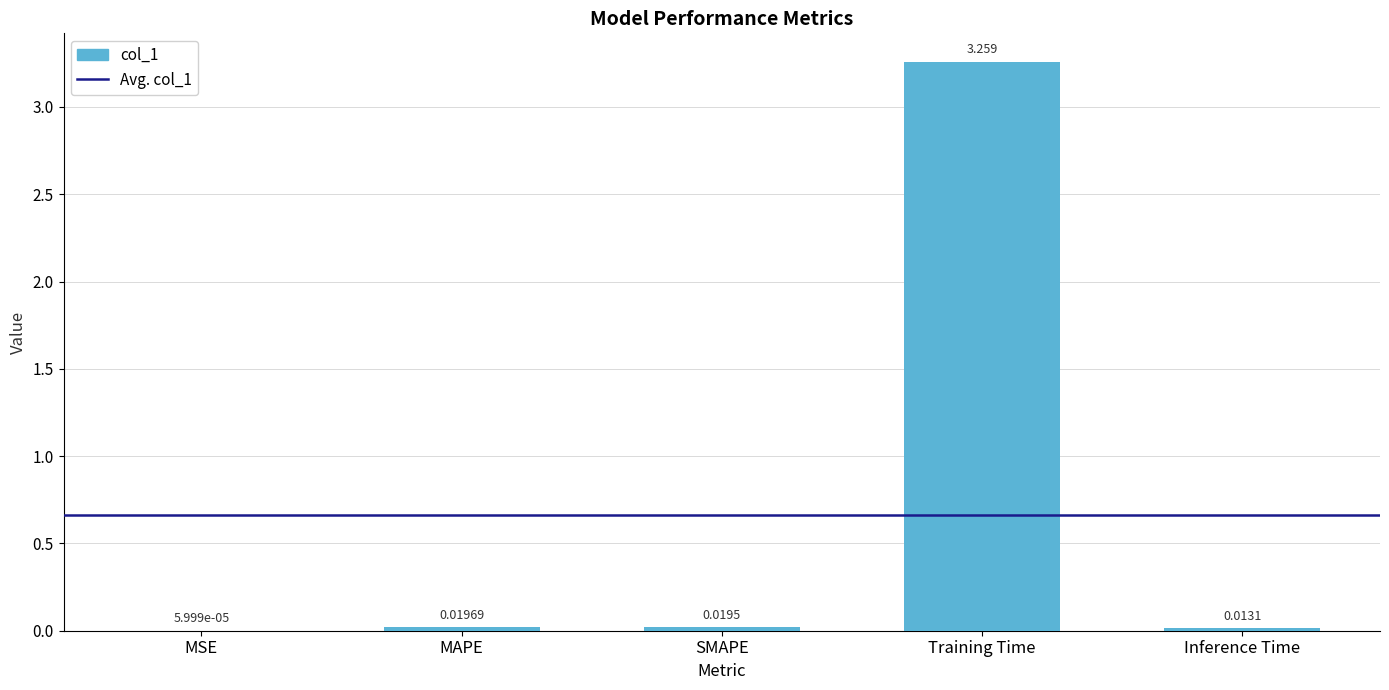

Where is the data nearest to the value 1?

MAPE